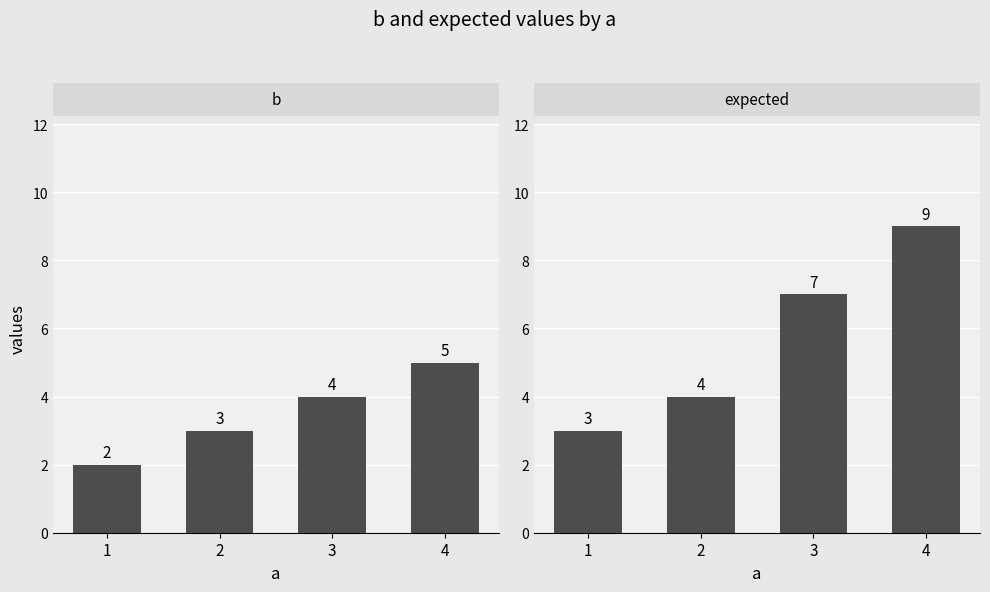

What is the total value across all series at 4?

14